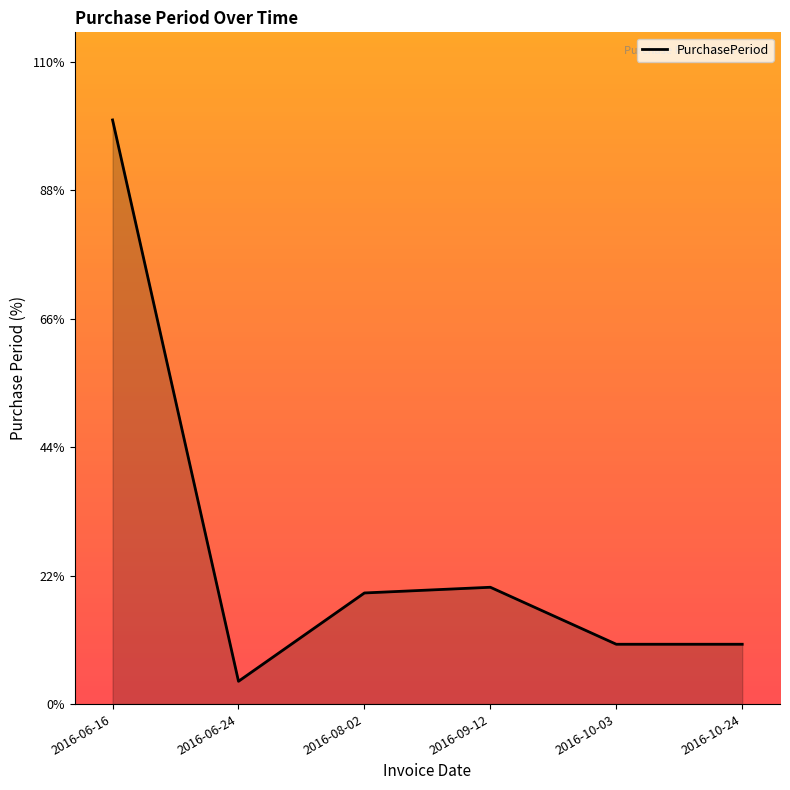

Which has a higher value, 2016-10-24 or 2016-06-16?

2016-06-16